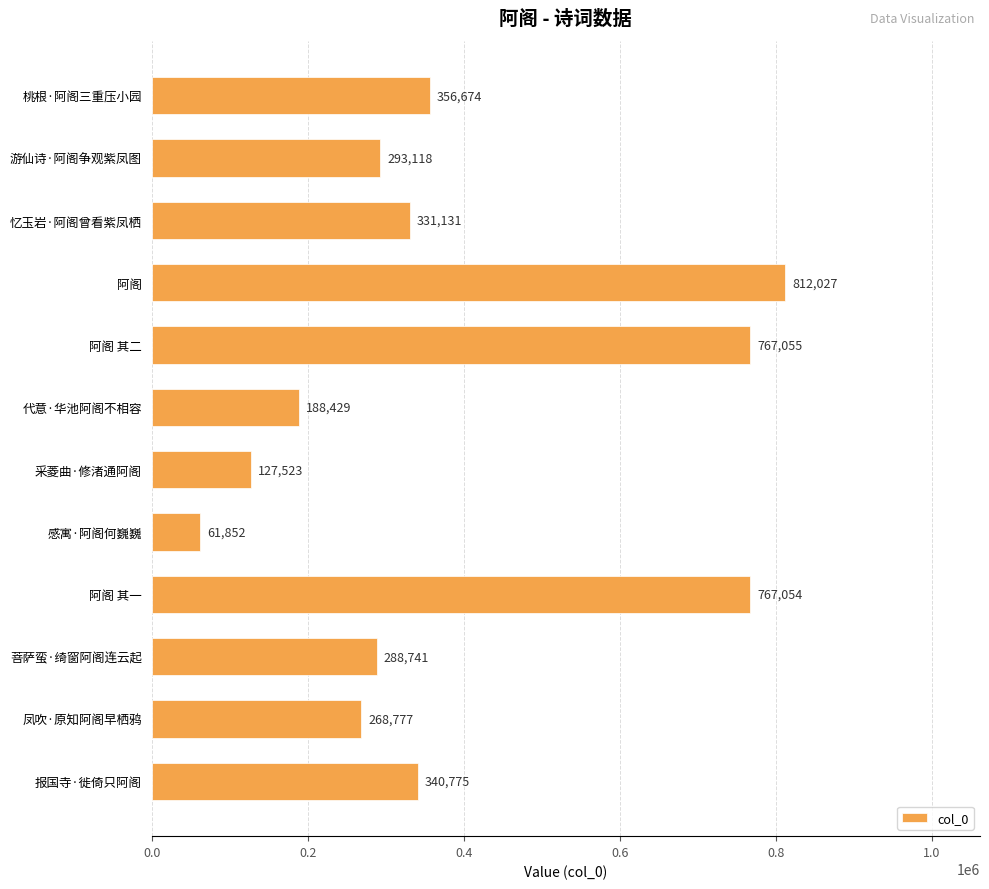

Between 代意·华池阿阁不相容 and 阿阁, which is larger?

阿阁